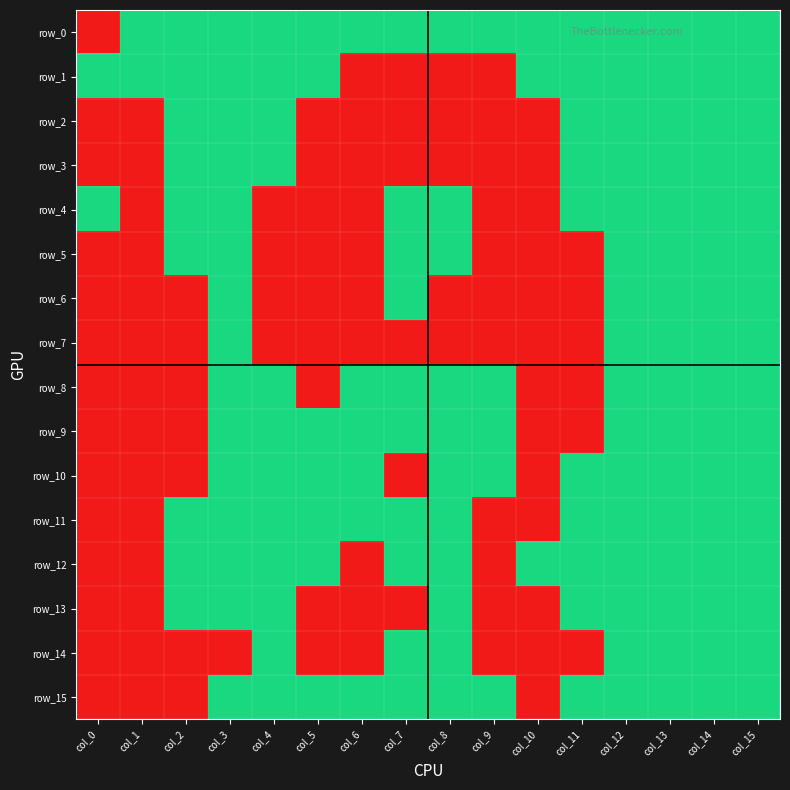

What is the difference between the maximum and minimum values in the row_2 series?

1